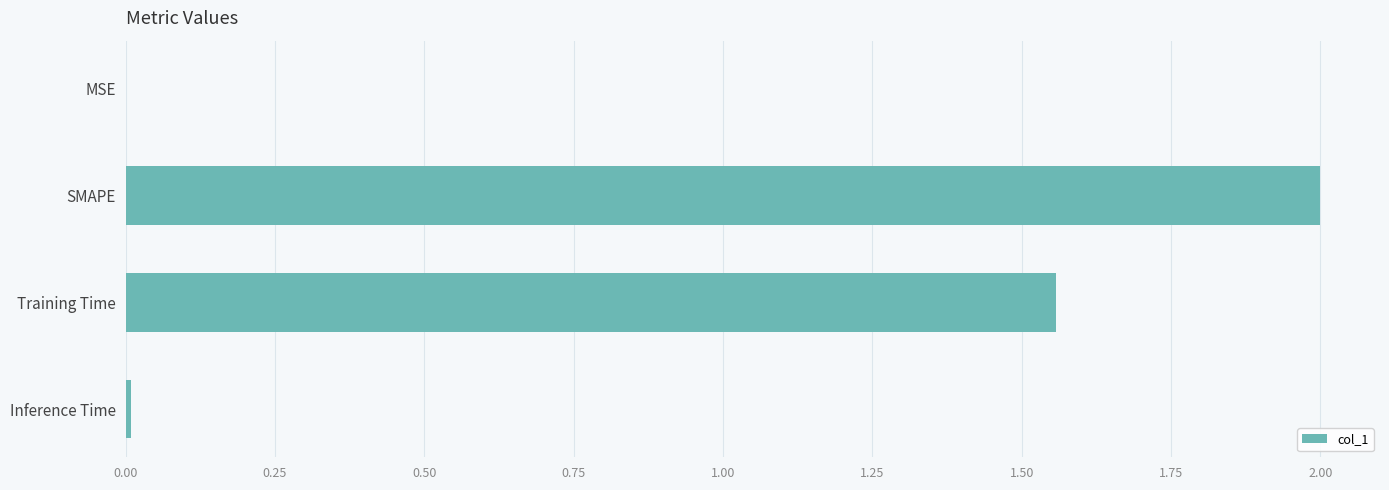

True or false: the data shows 2.0 at SMAPE.

True